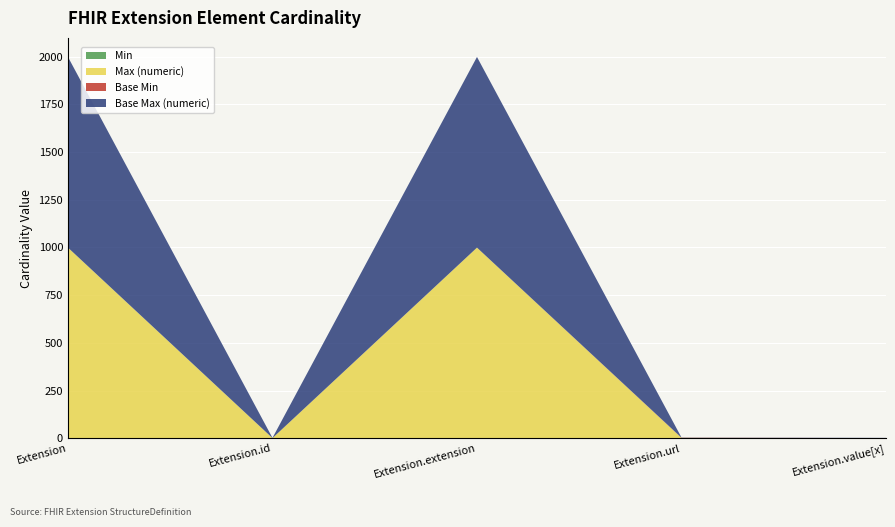

Reading right to left, extract all data points from this chart.

Min: 0	1	0	0	0
Max (numeric): 1	1	999	1	999
Base Min: 0	1	0	0	0
Base Max (numeric): 1	1	999	1	999